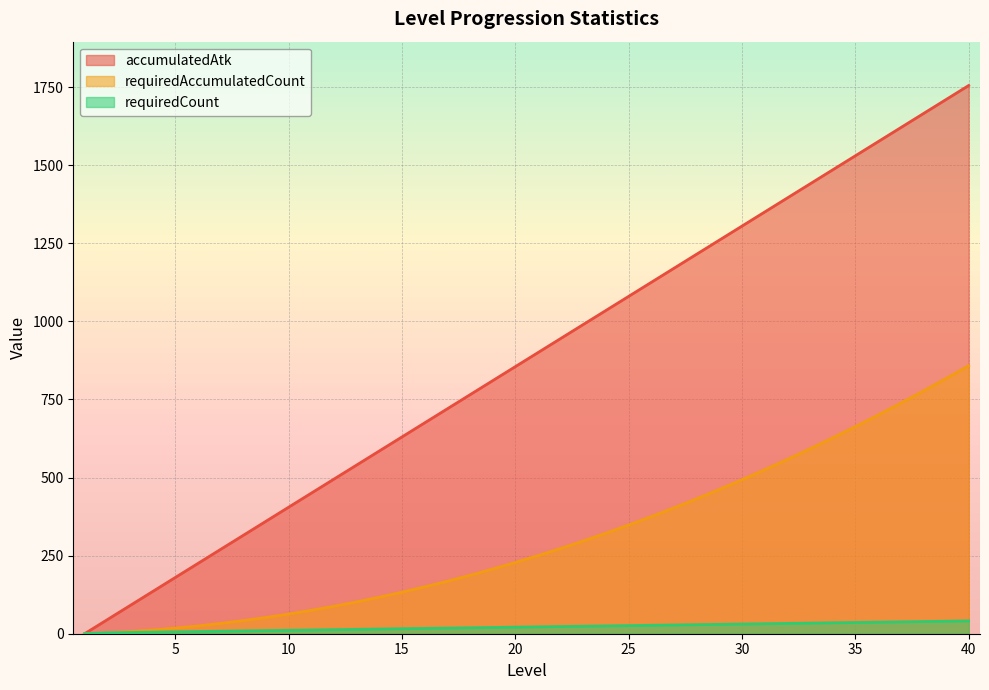

How many values in the accumulatedAtk series exceed 900?

19